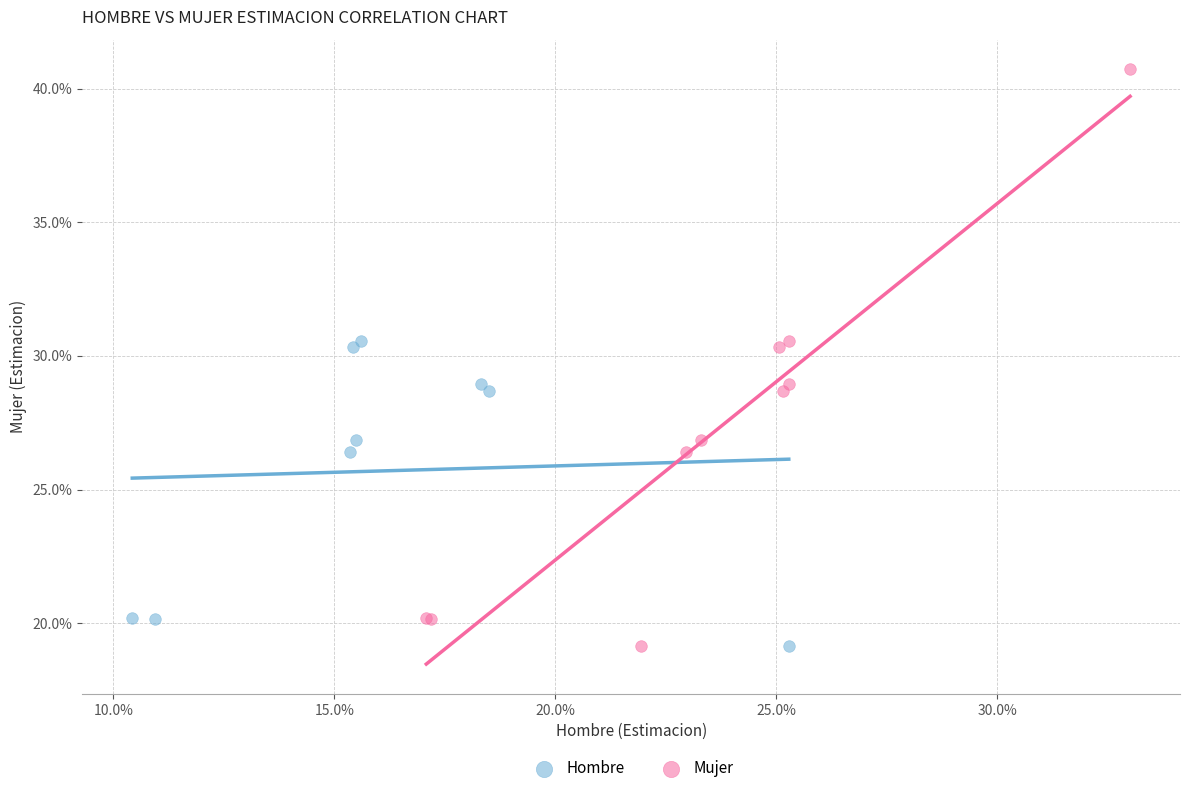

What are all the series names shown in the legend?

Hombre, Mujer